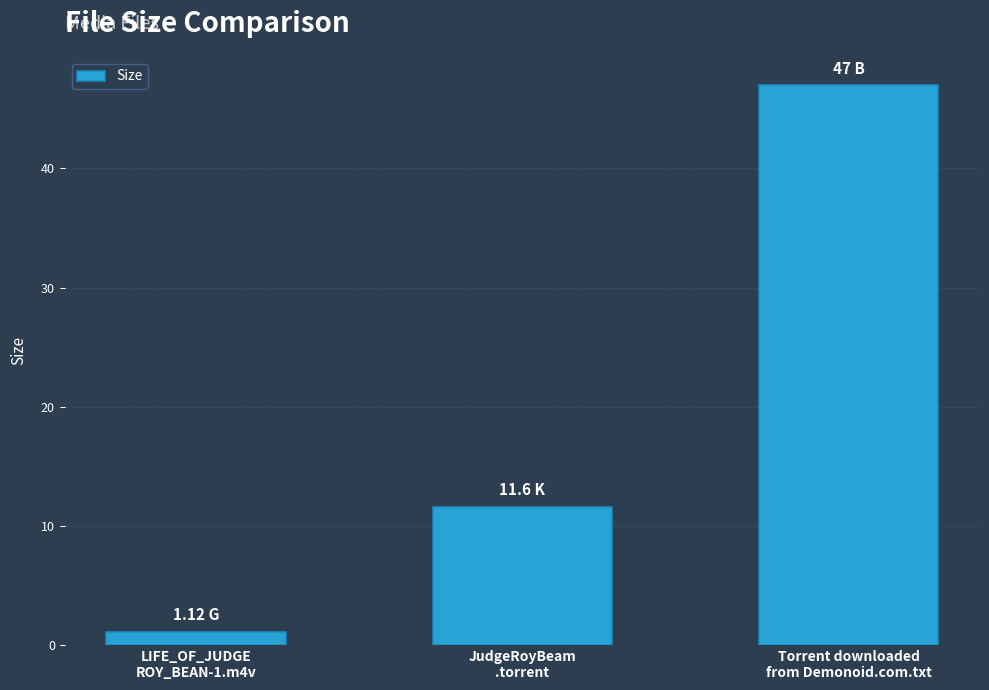

Where is the data nearest to the value 24?

JudgeRoyBeam
.torrent